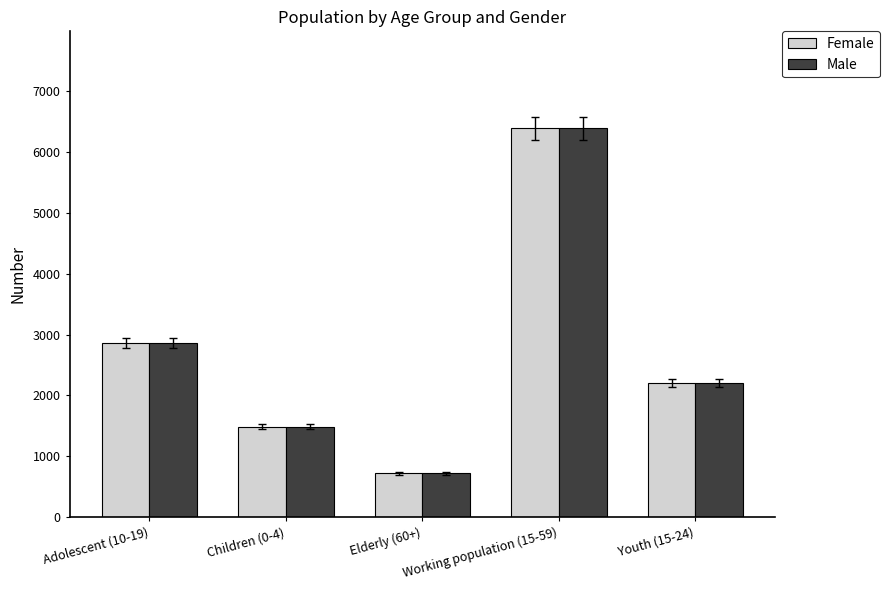

How many data points in Male are less than 2198?

2